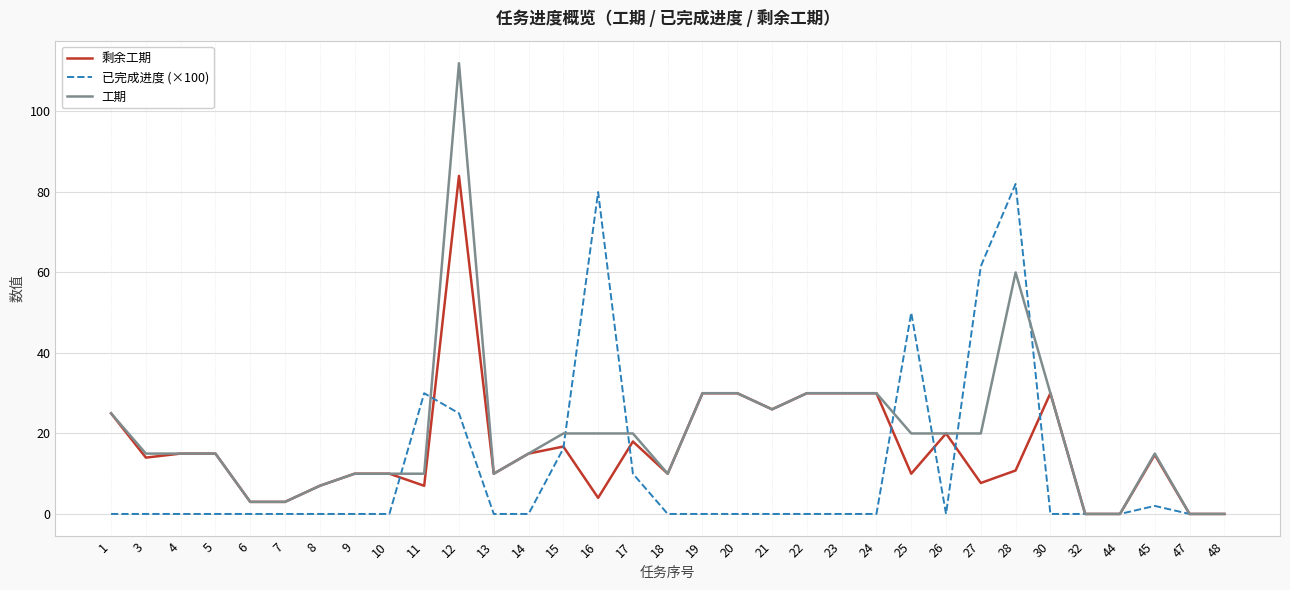

True or false: 已完成进度 (×100) has a value of 0.0 at 48.

True